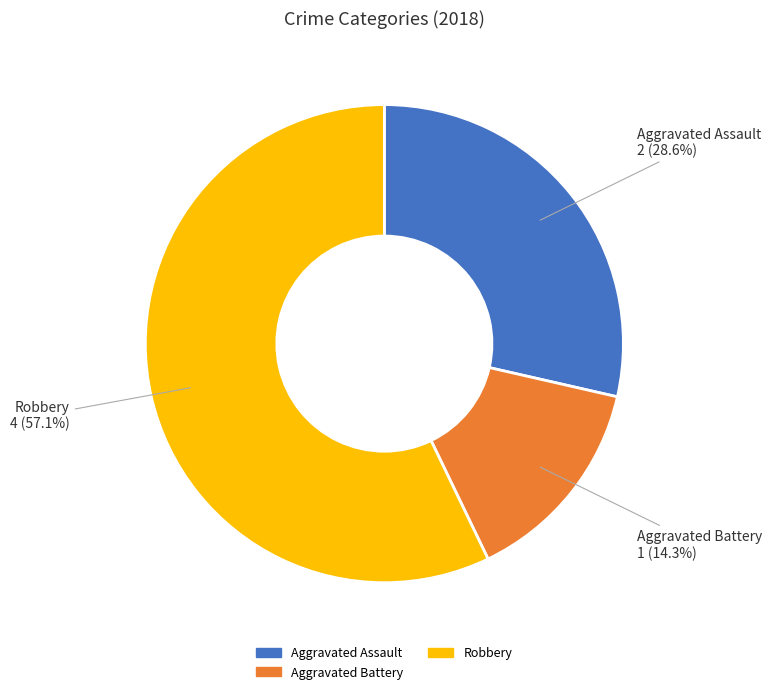

Is there a majority slice in this chart?

Yes